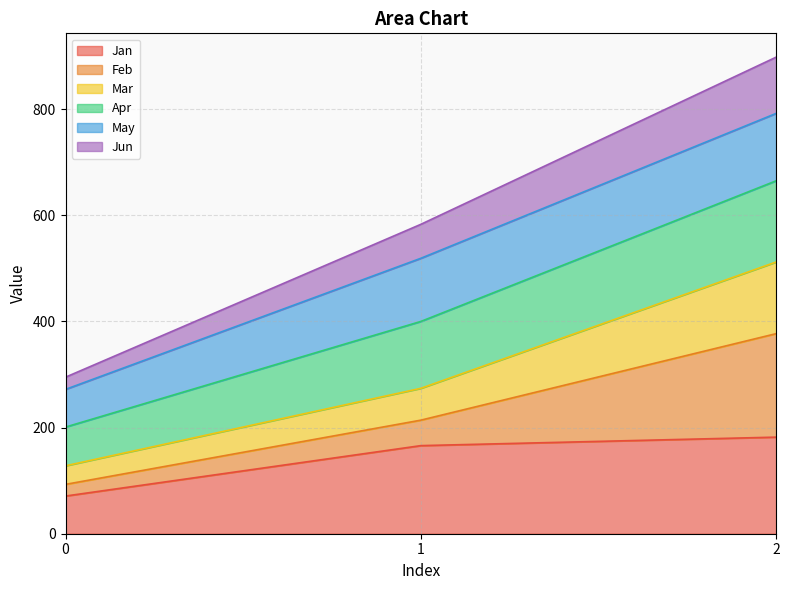

What is the highest value of the Jan series?

182